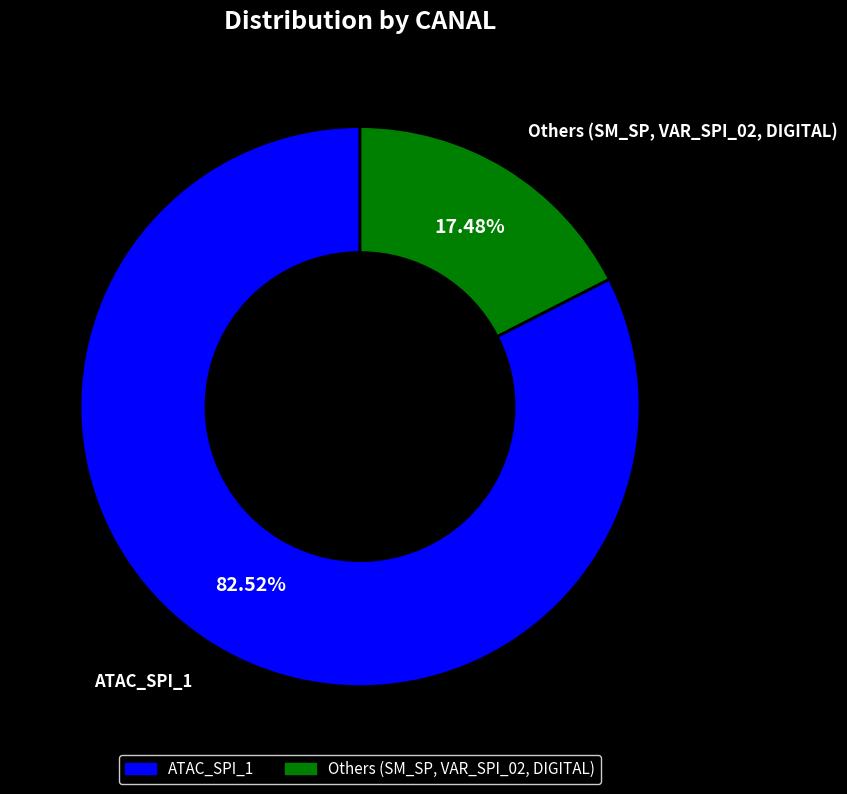

Count the number of slices in the pie.

2